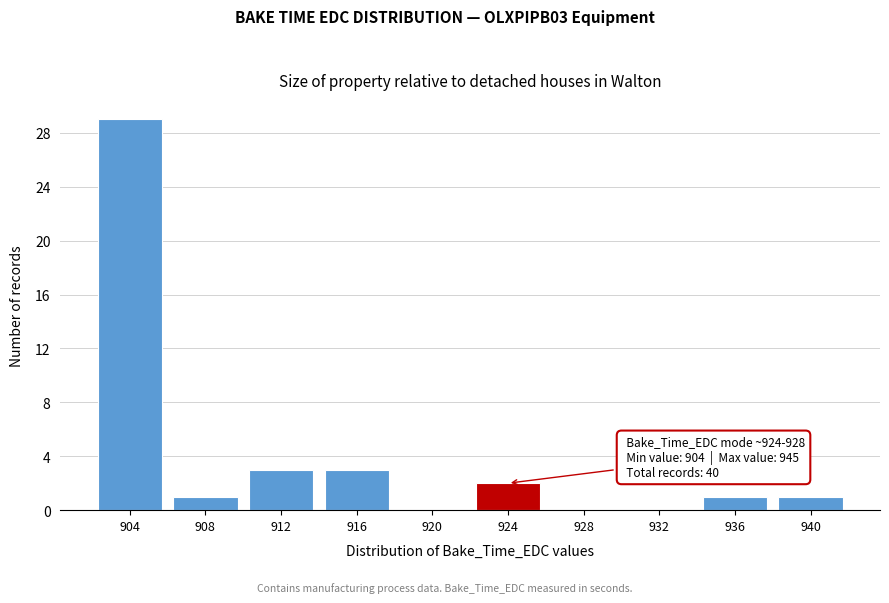

Reading left to right, list all the values displayed in this chart.

904=29	908=1	912=3	916=3	920=0	924=2	928=0	932=0	936=1	940=1